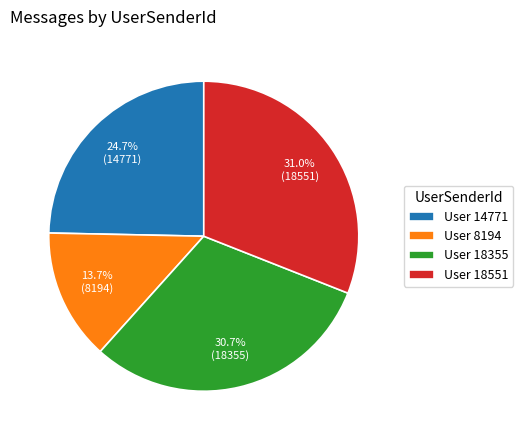

Is there any slice that represents more than half of the pie?

No